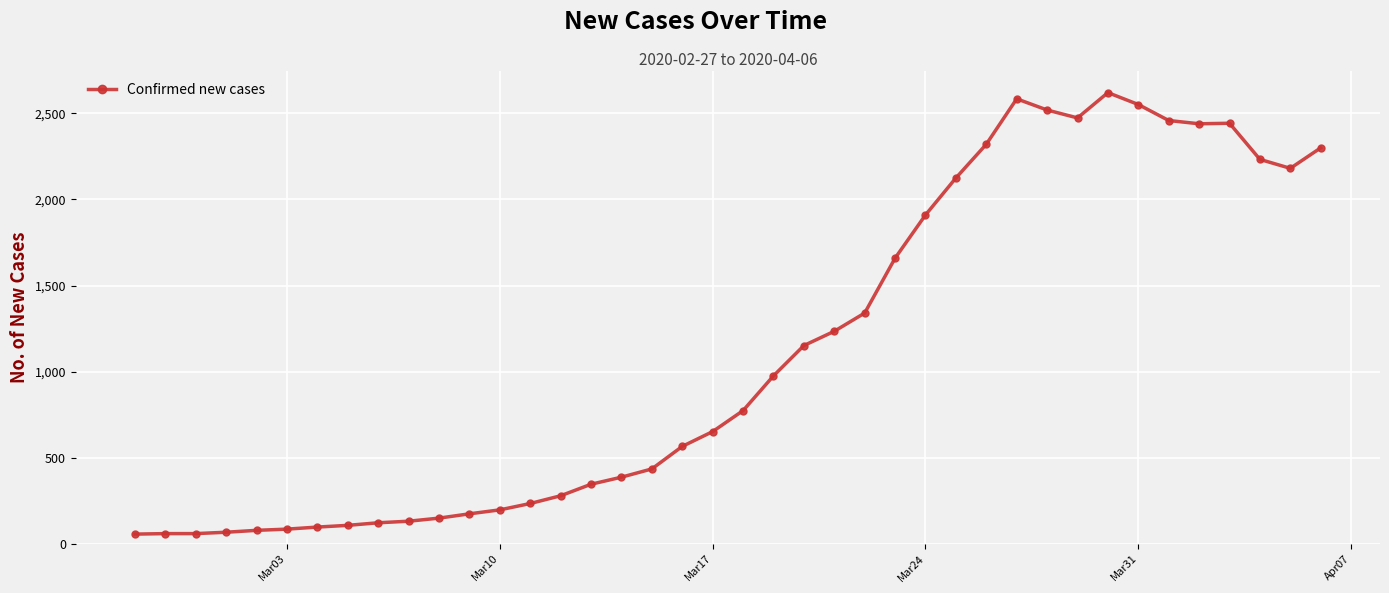

What is the greatest value displayed?

2621